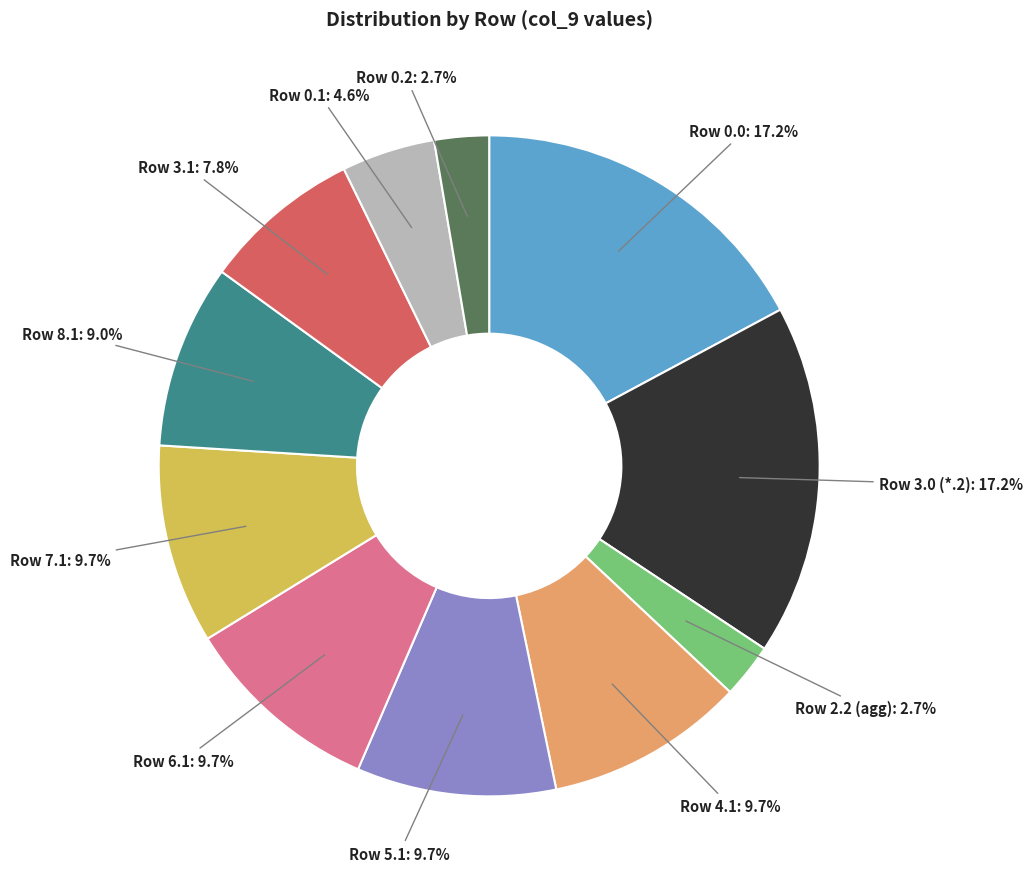

Is there a majority slice in this chart?

No